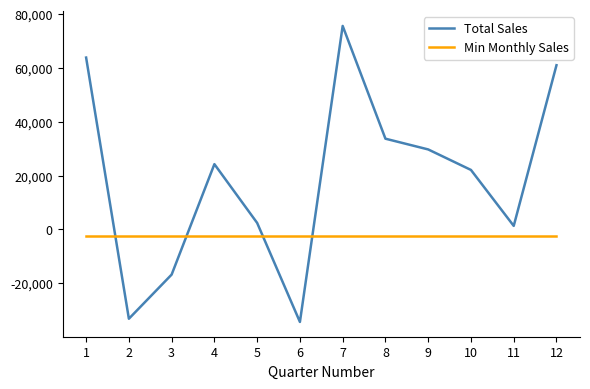

What is the sum of all Min Monthly Sales values?

-30528